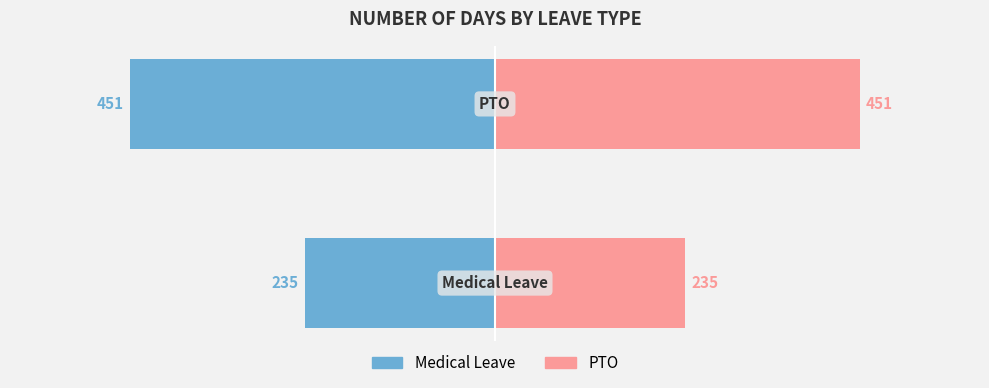

List the series in order of their peak value, lowest first.

Medical Leave, PTO